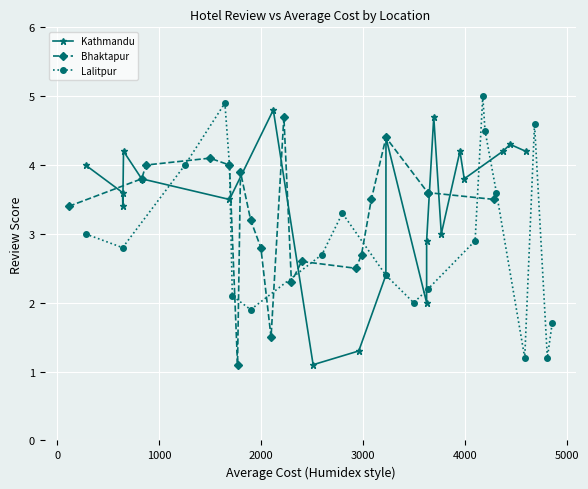

Reading left to right, what are all the values shown in this chart?

Kathmandu: 4.0	3.6	3.4	4.2	3.8	3.5	4.8	1.1	1.3	2.4	4.4	2.0	2.9	4.7	3.0	4.2	3.8	4.2	4.3	4.2
Bhaktapur: 3.4	3.8	4.0	4.1	4.0	1.1	3.9	3.2	2.8	1.5	4.7	2.3	2.6	2.5	2.7	3.5	4.4	3.6	3.6	3.5
Lalitpur: 3.0	2.8	4.0	4.9	4.0	2.1	1.9	2.7	3.3	2.4	2.0	2.2	2.9	5.0	4.5	3.6	1.2	4.6	1.2	1.7